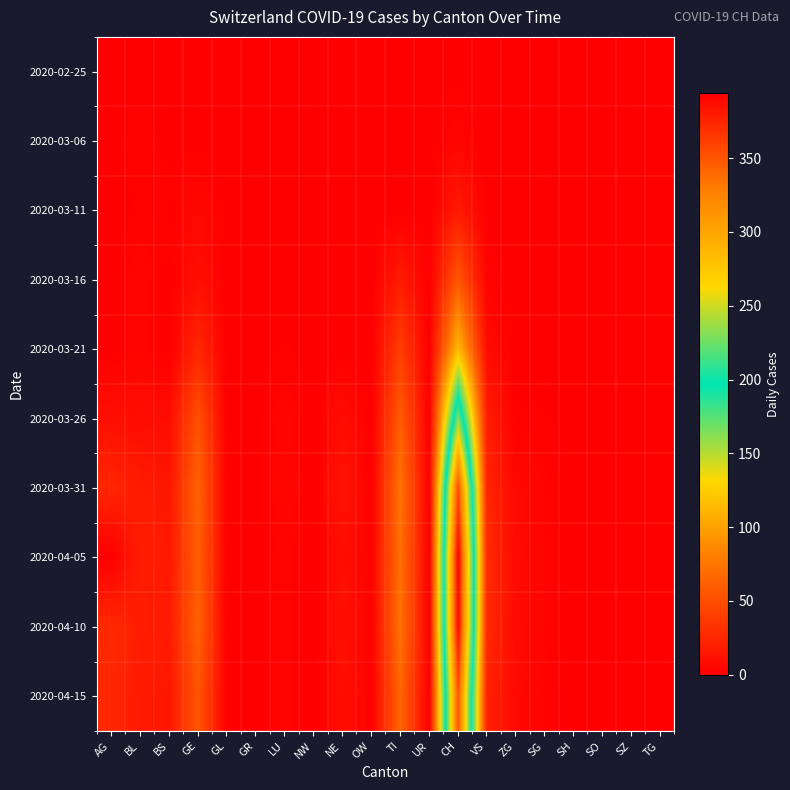

What is the total value across all series at CH?

1912